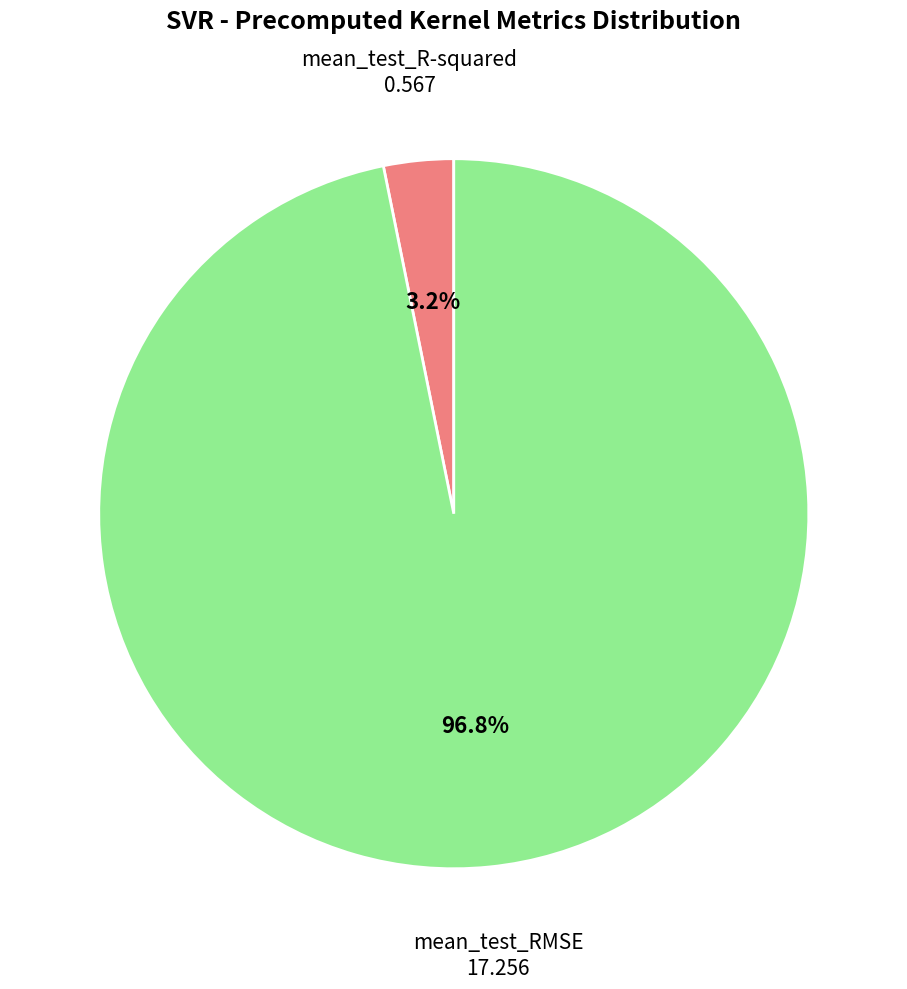

How many segments does this pie chart have?

2